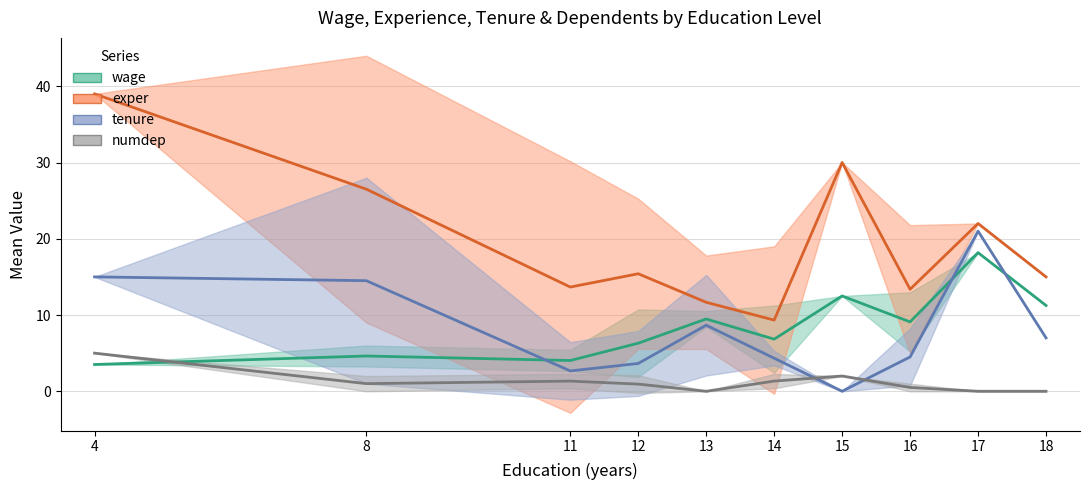

Which series changed the most between 2 and 5?

exper